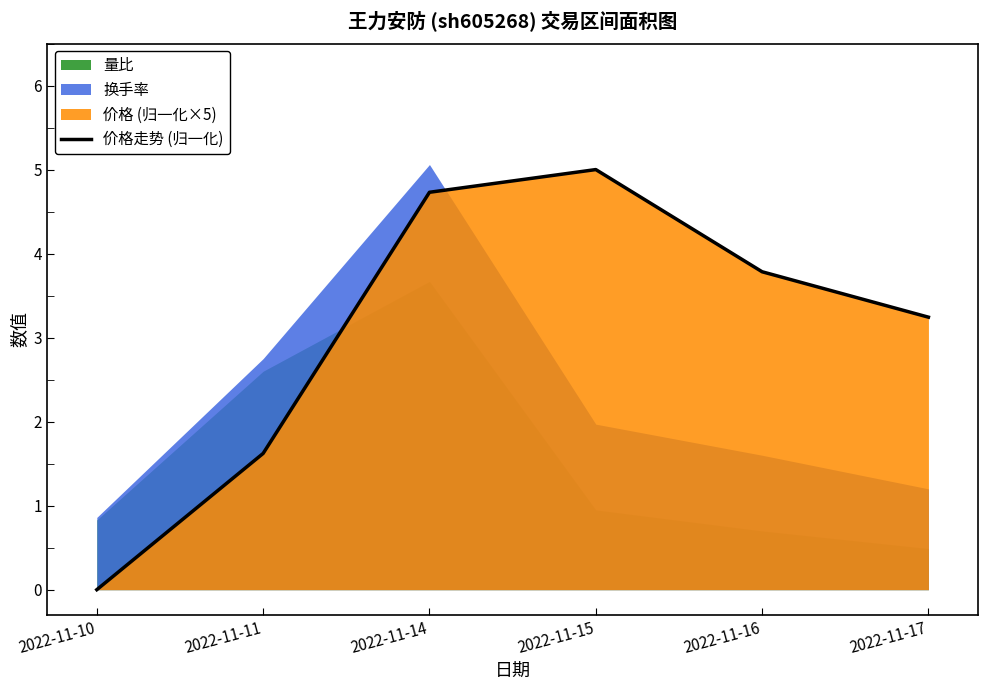

Reading left to right, what are all the values shown in this chart?

2022-11-10=0.0	2022-11-11=1.6	2022-11-14=4.7	2022-11-15=5.0	2022-11-16=3.8	2022-11-17=3.2